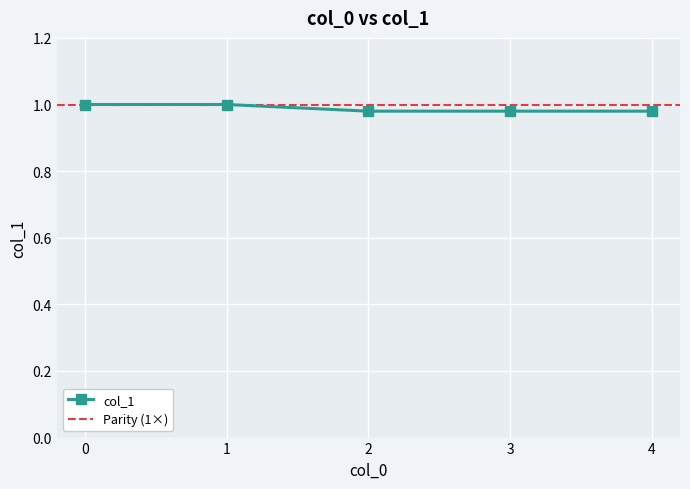

What is the sum of all values?

4.9